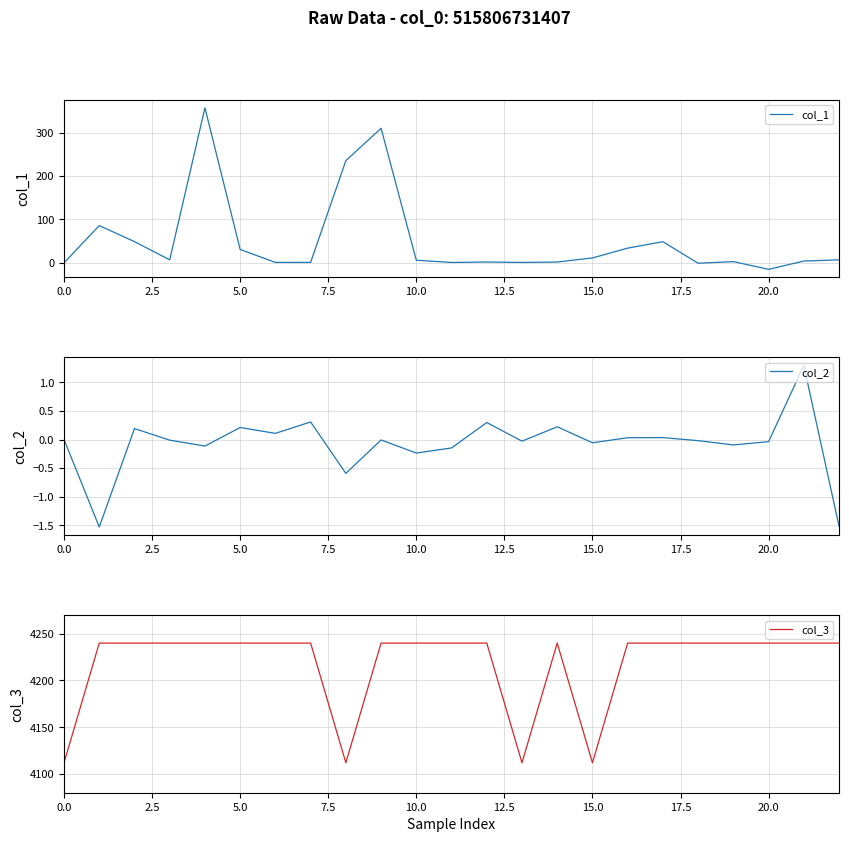

How many data points in col_2 are less than 0?

13